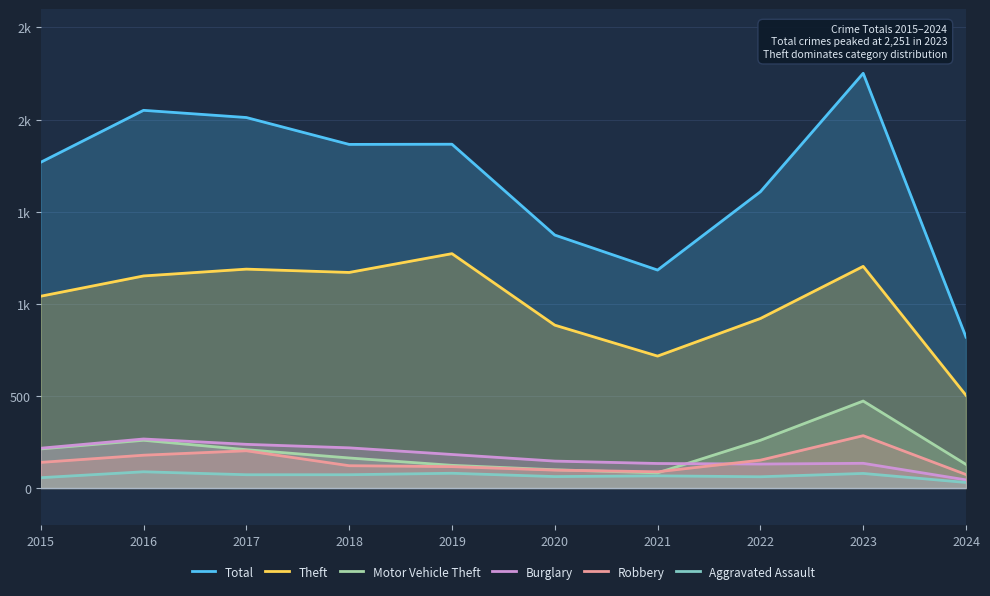

Which series ends up on top after the final intersection of Robbery and Burglary?

Robbery